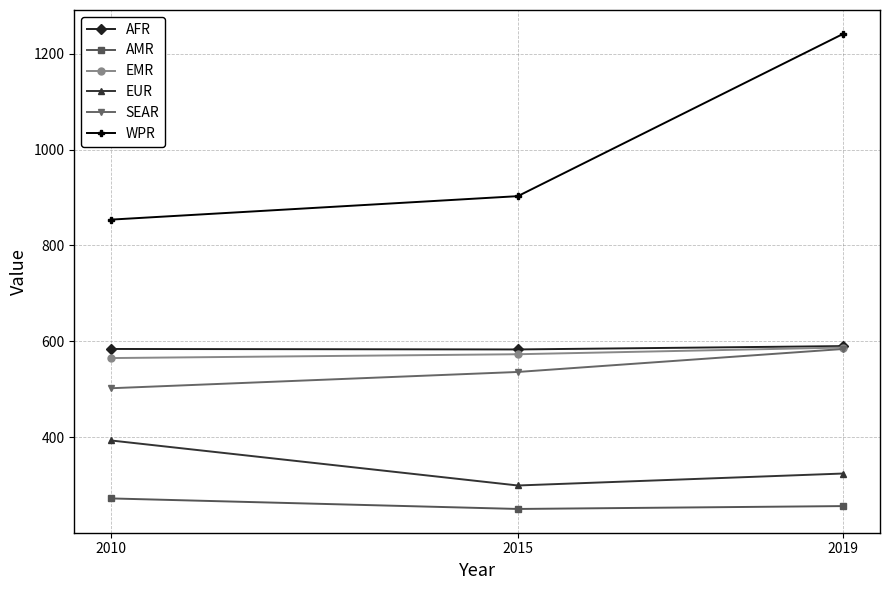

What is the difference between the maximum and minimum values in the EMR series?

22